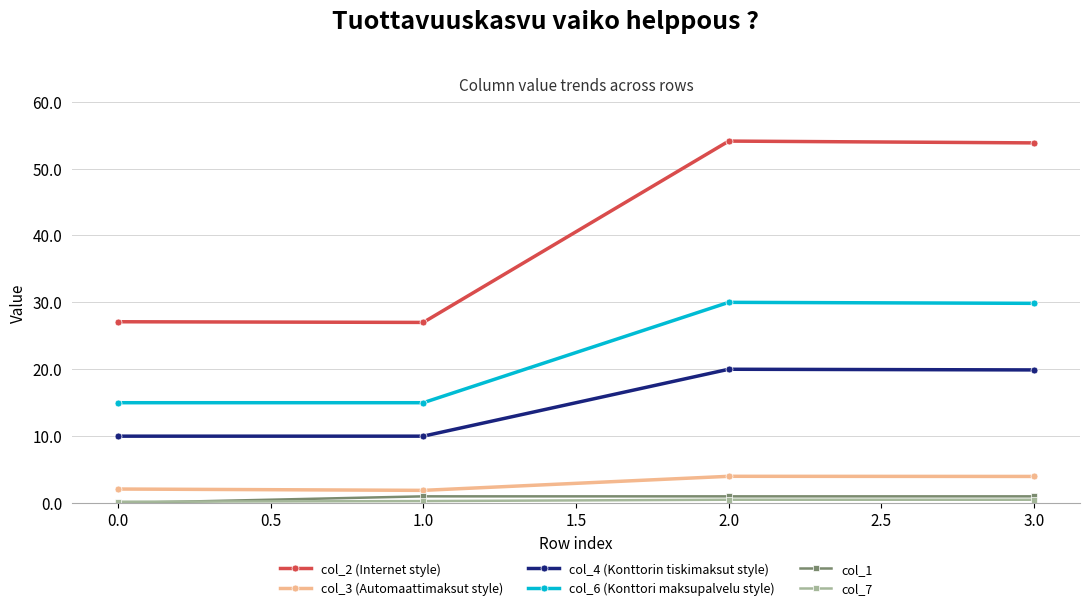

At how many categories does at least one series exceed 7?

4